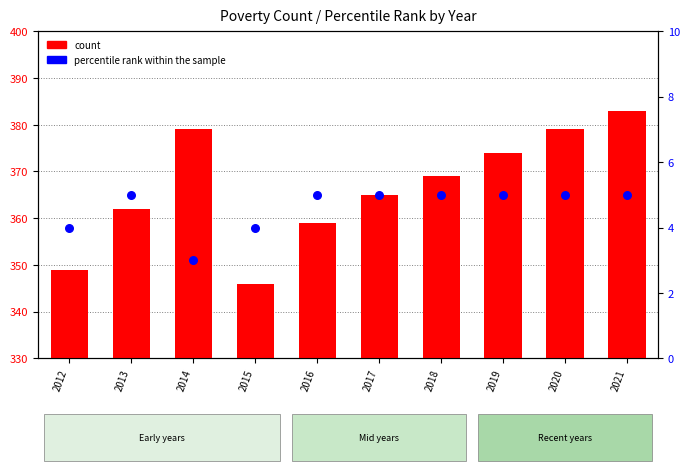

Which series reaches the maximum Y coordinate?

count